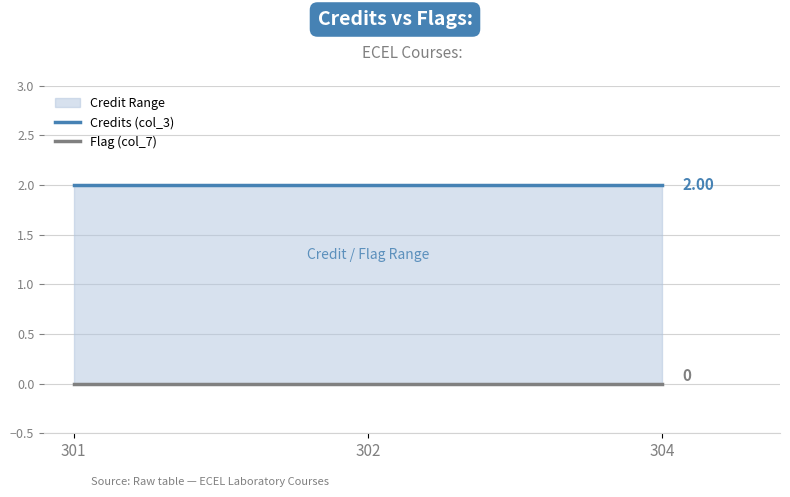

At which category does the chart reach its minimum across all series?

301